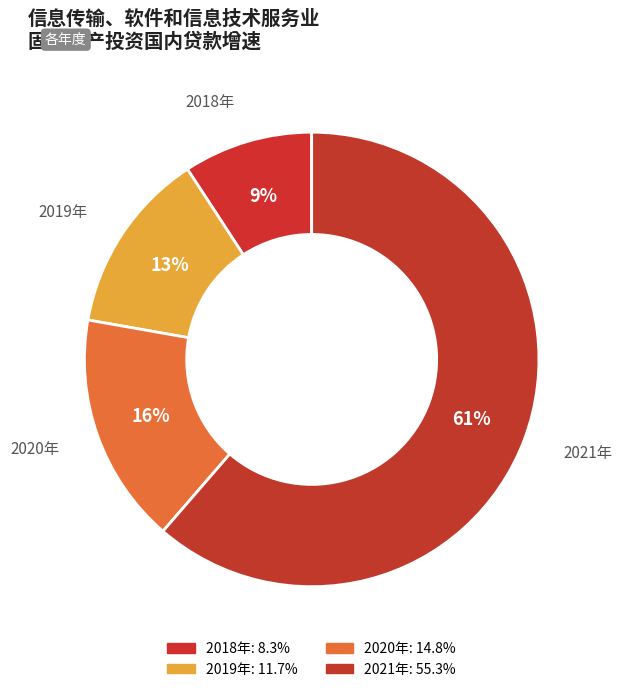

How many segments does this pie chart have?

4